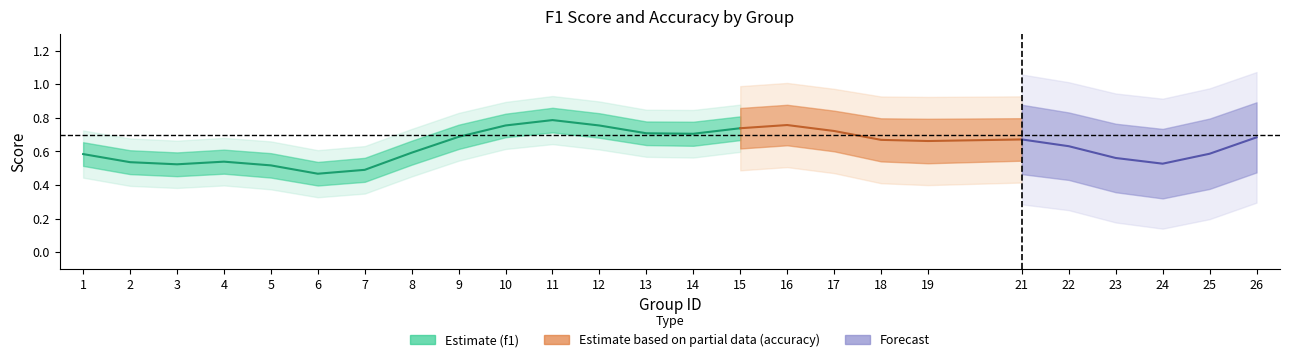

Does the chart have visible grid lines?

No